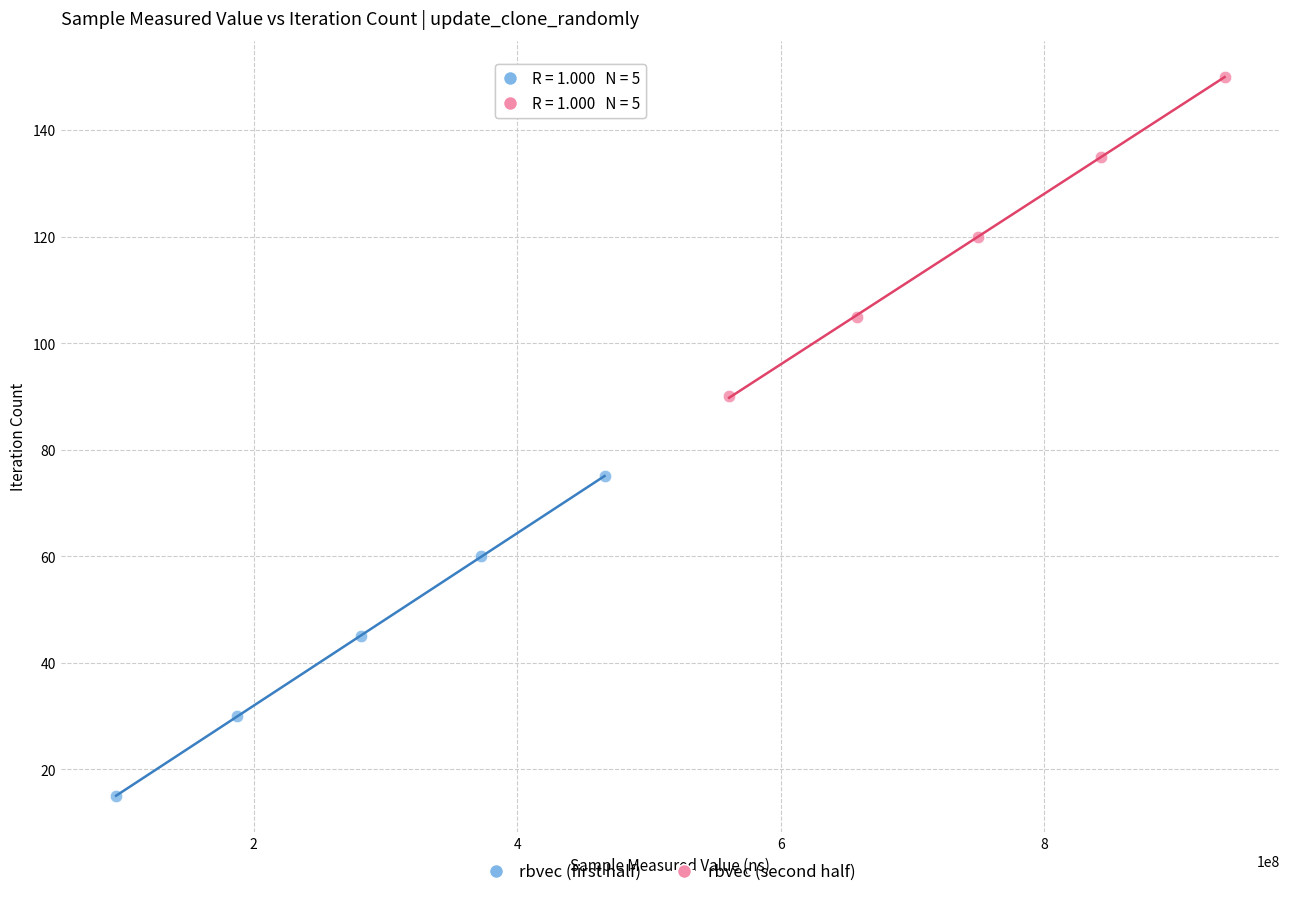

Which series reaches the maximum Y coordinate?

rbvec (second half)